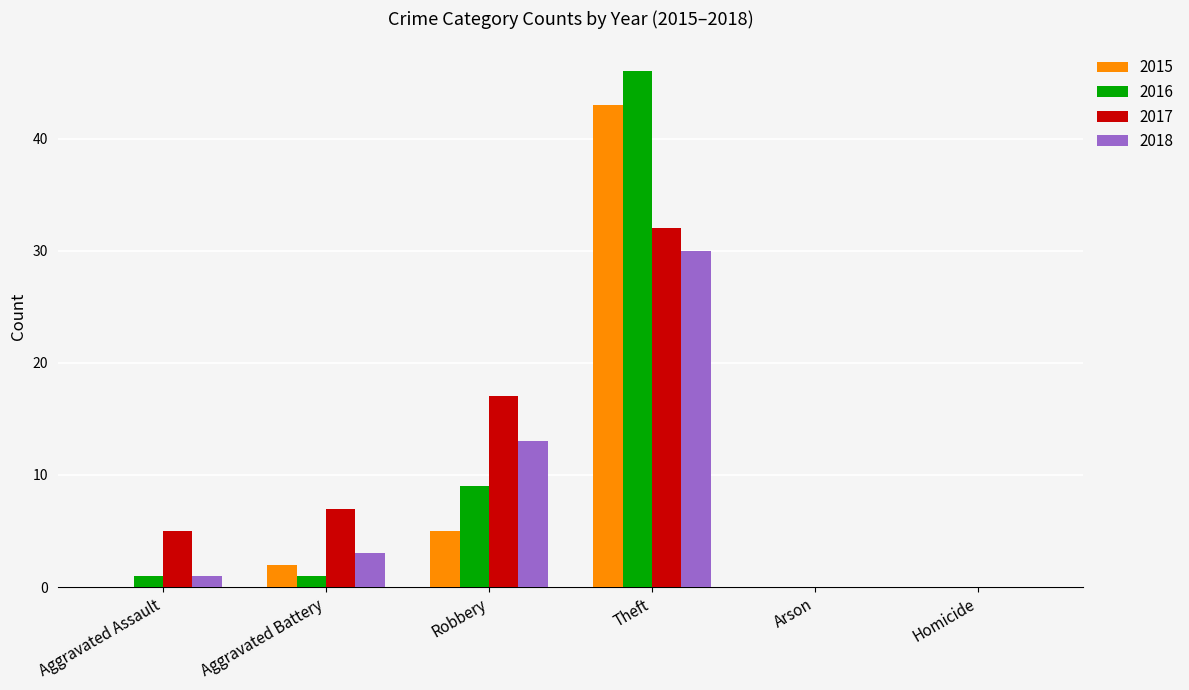

The 2016 series shows 0 at Homicide. True or false?

True